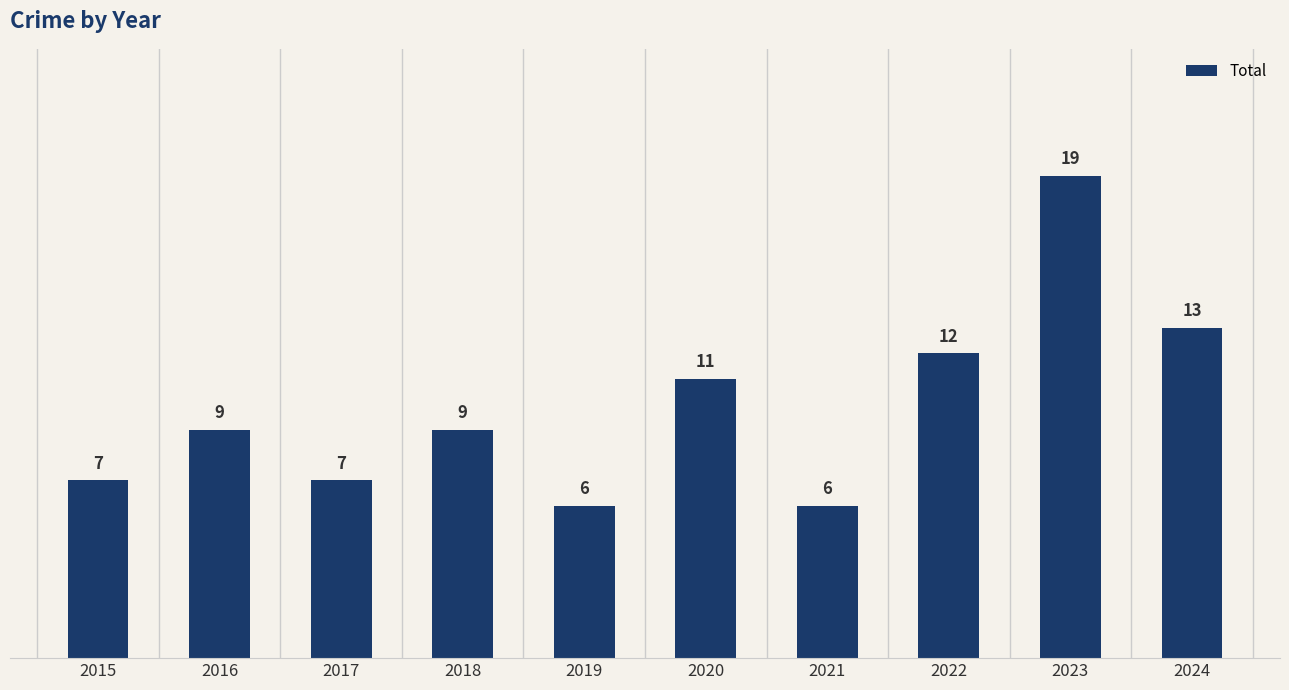

What is the greatest value displayed?

19